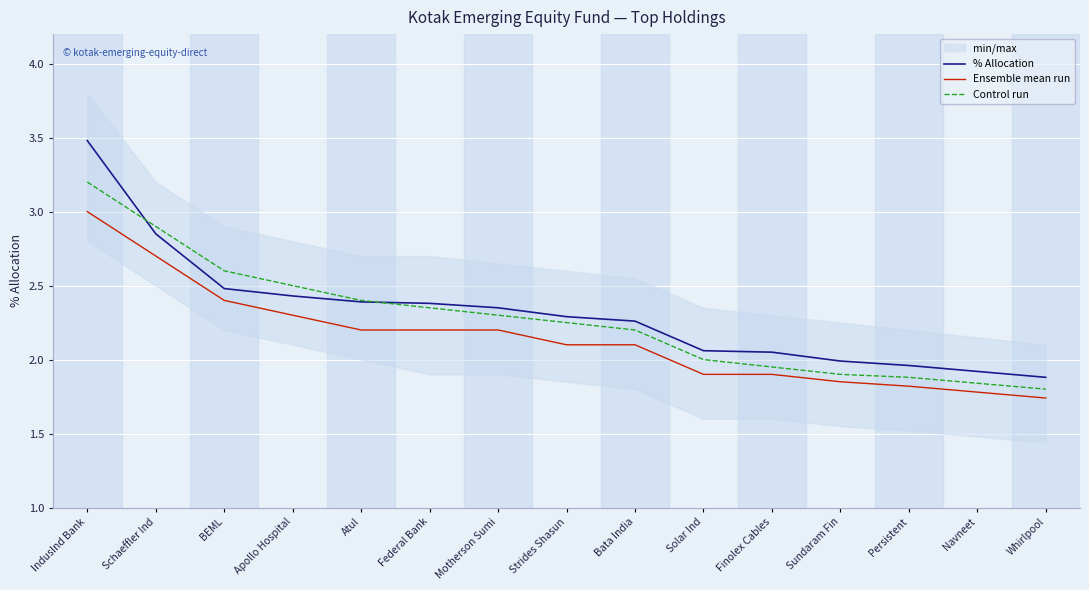

Reading left to right, transcribe all the data shown in this chart.

% Allocation: IndusInd Bank=3.5	Schaeffler Ind=2.9	BEML=2.5	Apollo Hospital=2.4	Atul=2.4	Federal Bank=2.4	Motherson Sumi=2.4	Strides Shasun=2.3	Bata India=2.3	Solar Ind=2.1	Finolex Cables=2.0	Sundaram Fin=2.0	Persistent=2.0	Navneet=1.9	Whirlpool=1.9
Ensemble mean run: IndusInd Bank=3.0	Schaeffler Ind=2.7	BEML=2.4	Apollo Hospital=2.3	Atul=2.2	Federal Bank=2.2	Motherson Sumi=2.2	Strides Shasun=2.1	Bata India=2.1	Solar Ind=1.9	Finolex Cables=1.9	Sundaram Fin=1.9	Persistent=1.8	Navneet=1.8	Whirlpool=1.7
Control run: IndusInd Bank=3.2	Schaeffler Ind=2.9	BEML=2.6	Apollo Hospital=2.5	Atul=2.4	Federal Bank=2.4	Motherson Sumi=2.3	Strides Shasun=2.2	Bata India=2.2	Solar Ind=2.0	Finolex Cables=1.9	Sundaram Fin=1.9	Persistent=1.9	Navneet=1.8	Whirlpool=1.8